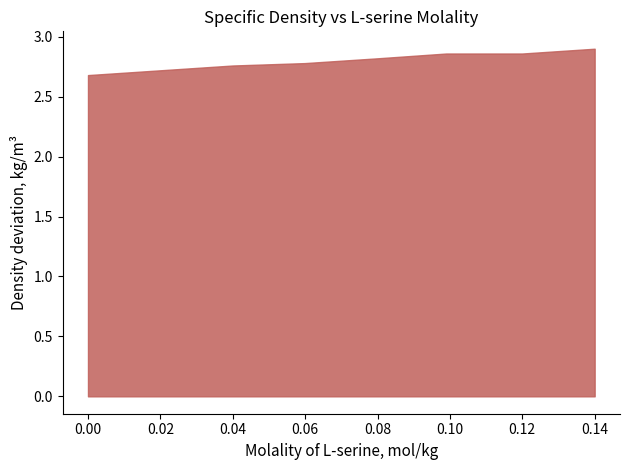

How many values are between 2 and 3?

8